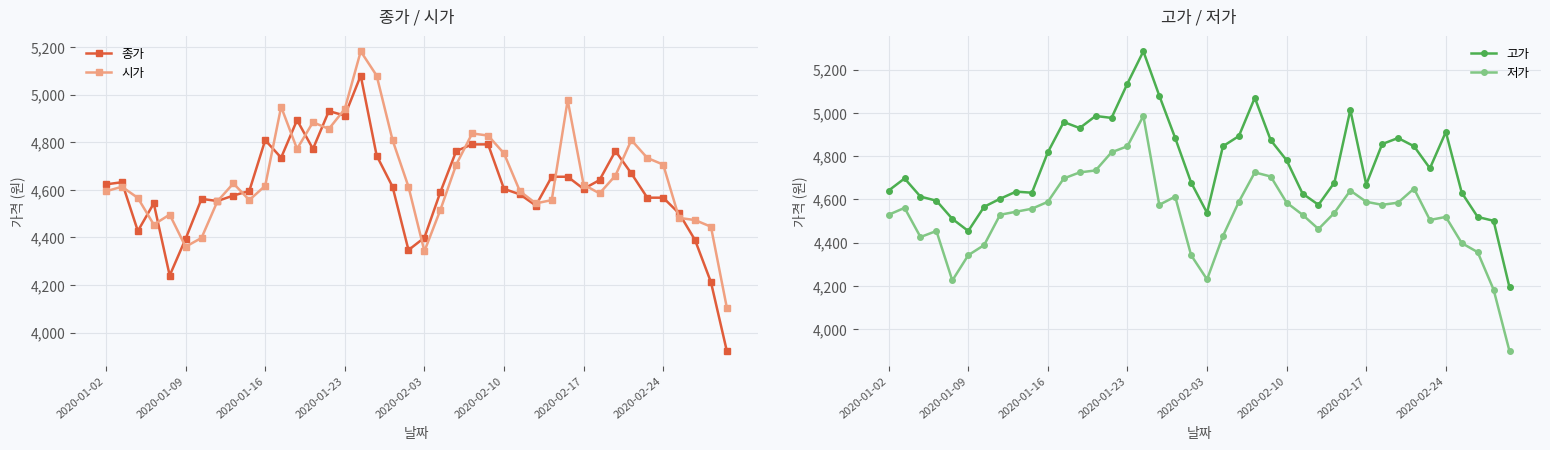

The value of 고가 at 2020-01-16 is 4818. True or false?

True